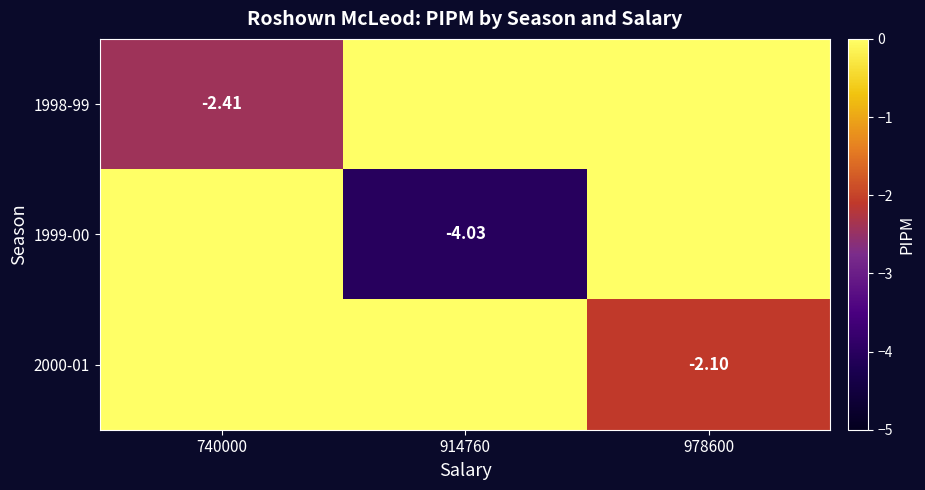

What is the sum of all 1999-00 values?

-4.0